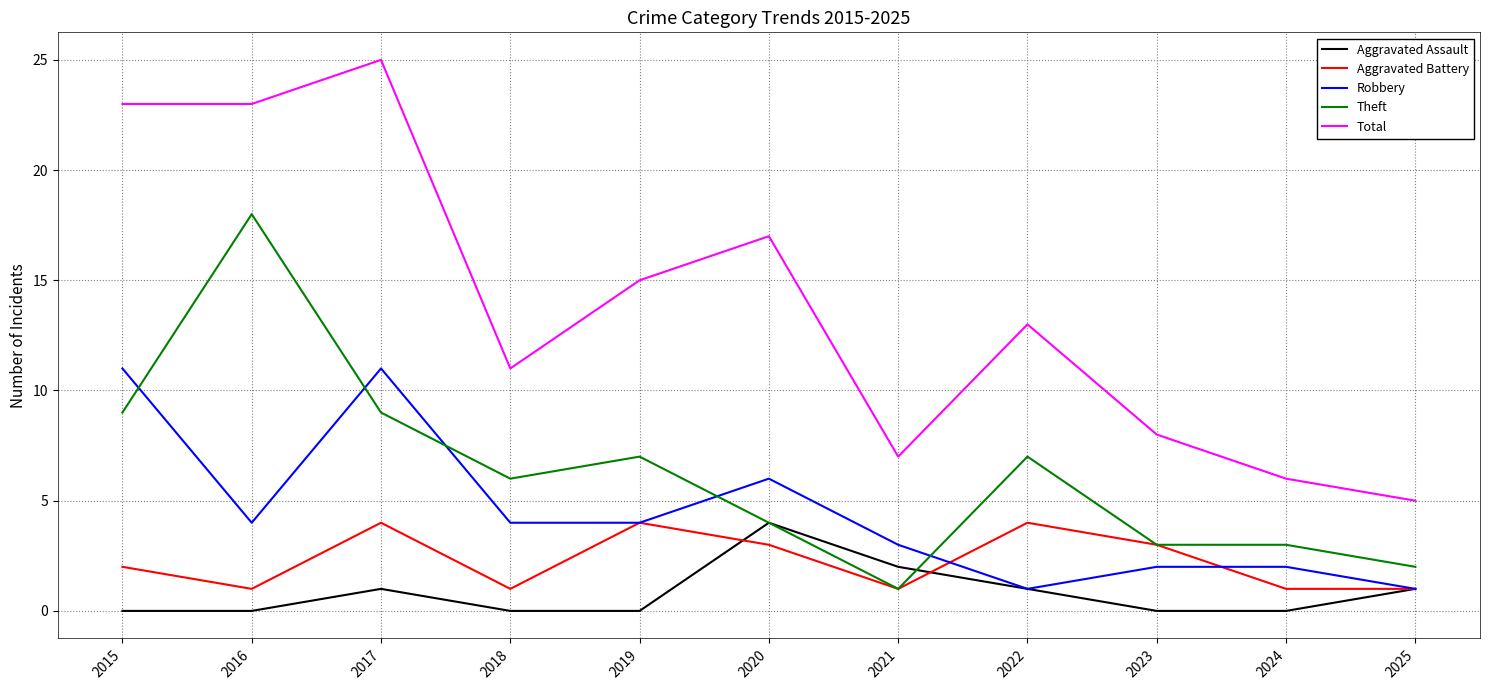

The Aggravated Battery series shows 1 at 2018. True or false?

True